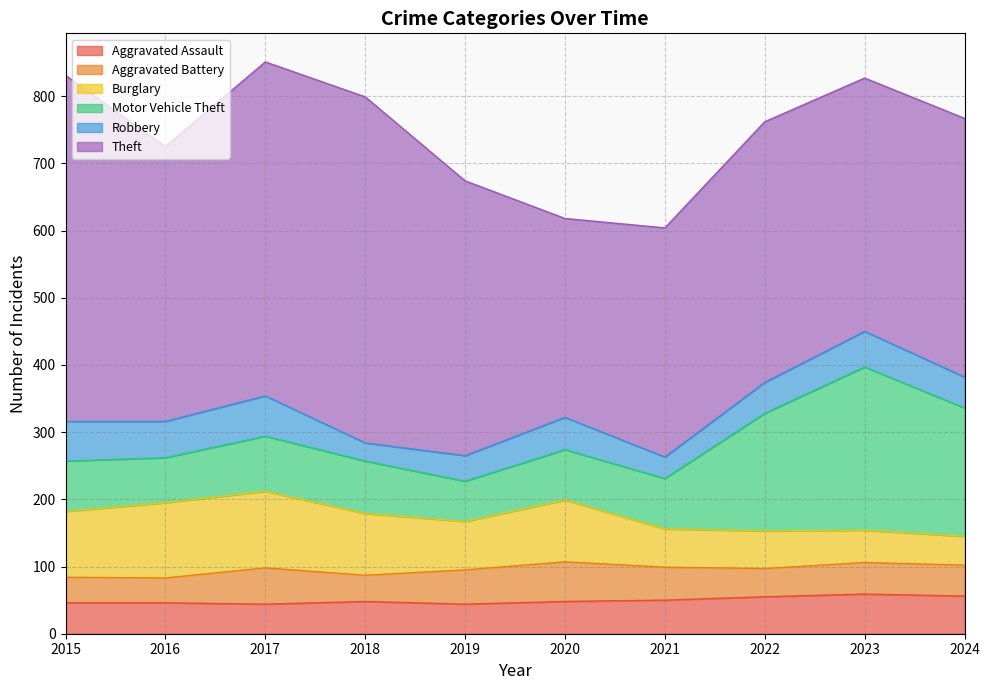

True or false: Robbery and Theft cross at least once.

False